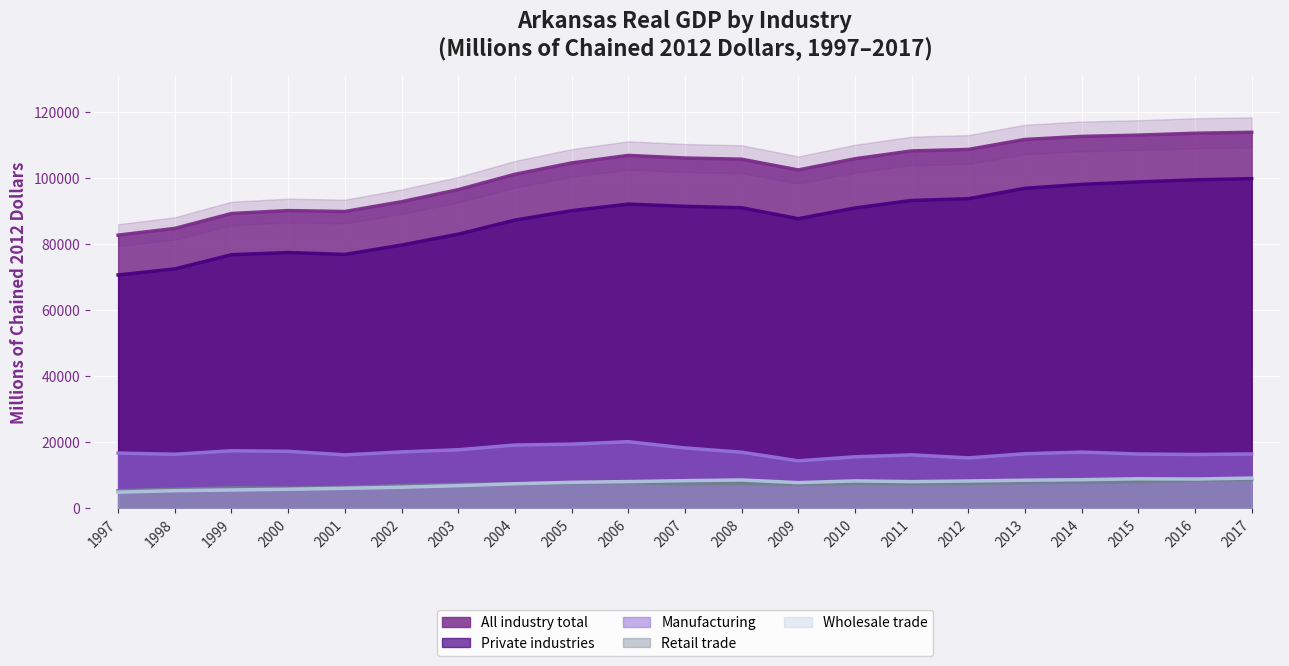

Between 2005 and 1999, which is larger?

2005